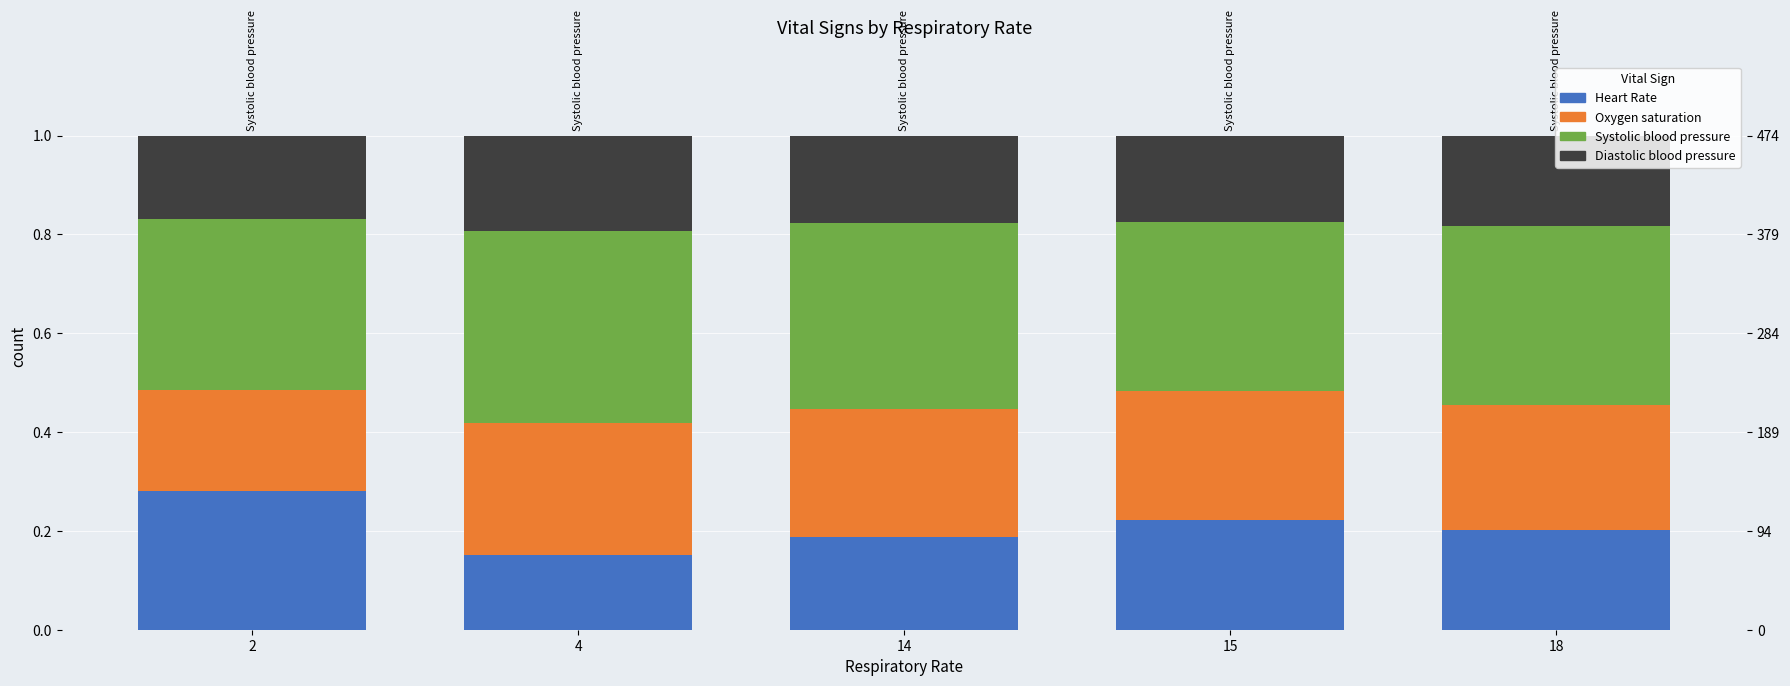

What is the total value across all series at 14?

1.0